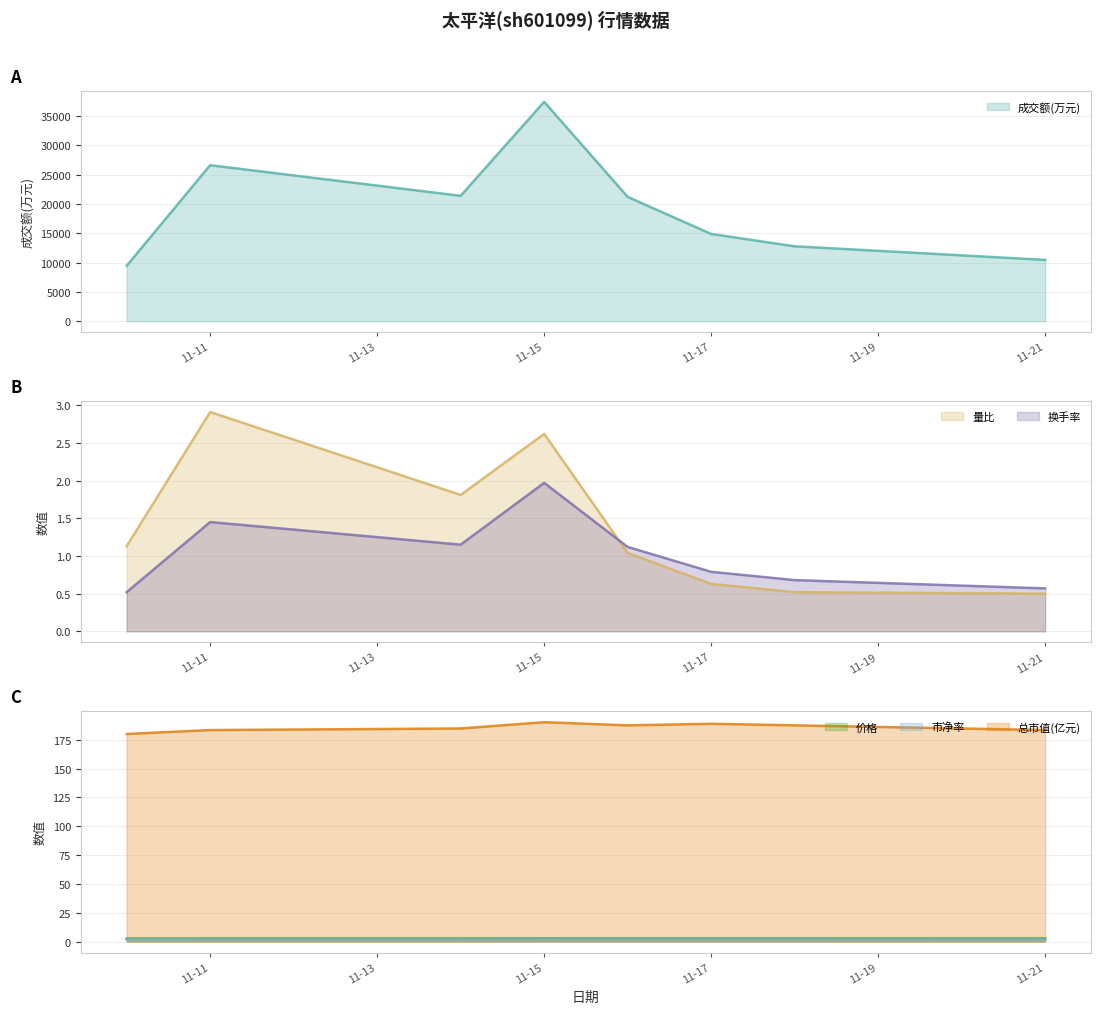

Reading left to right, list all the values displayed in this chart.

成交额(万元): 9448.0	26618.0	21393.0	37432.0	21216.0	14886.0	12779.0	10458.0
量比: 1.1	2.9	1.8	2.6	1.0	0.6	0.5	0.5
换手率: 0.5	1.4	1.1	2.0	1.1	0.8	0.7	0.6
价格: 2.6	2.7	2.7	2.8	2.8	2.8	2.8	2.7
市净率: 1.9	1.9	1.9	2.0	1.9	2.0	1.9	1.9
总市值(亿元): 179.9	183.4	184.7	190.2	187.4	188.8	187.4	183.4